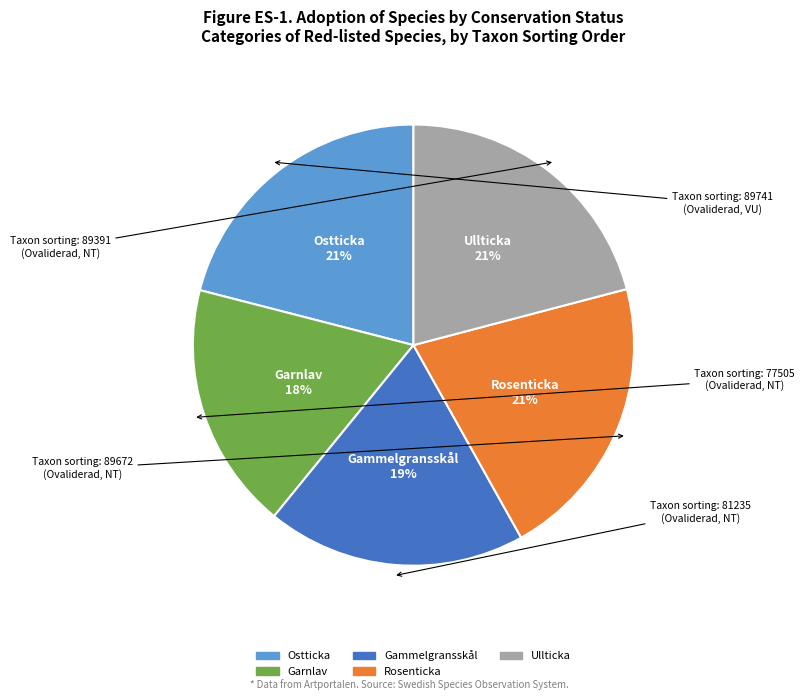

Is it true that Gammelgransskål is 19% of the pie?

True